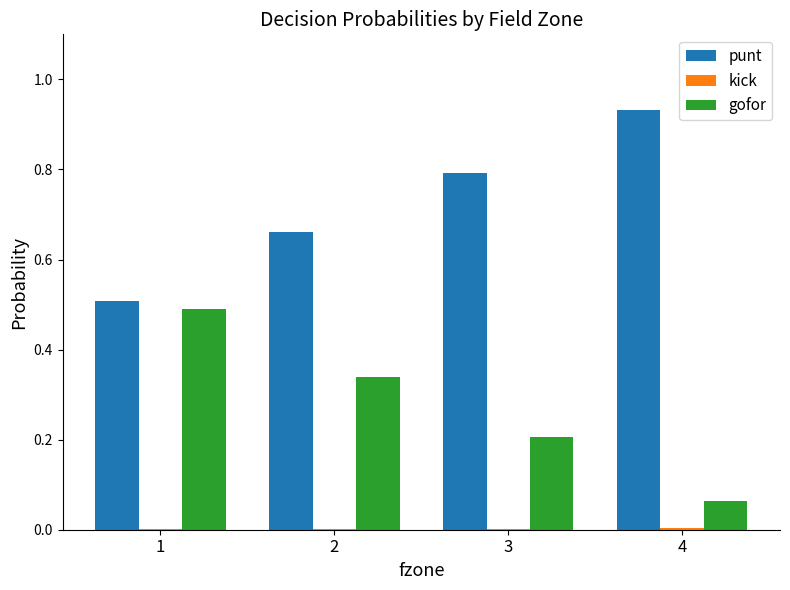

Which series has the largest total across all categories?

punt